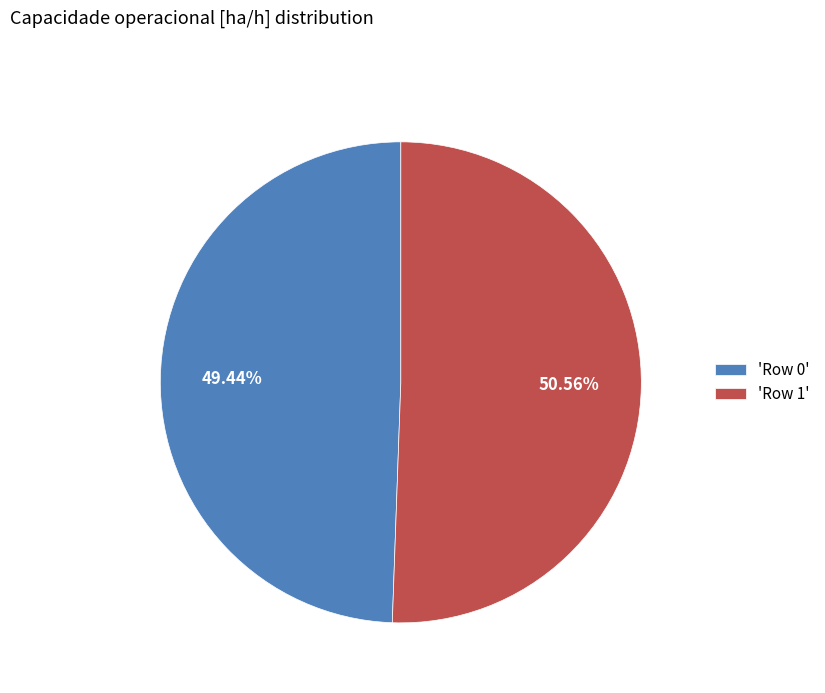

Is there a majority slice in this chart?

Yes